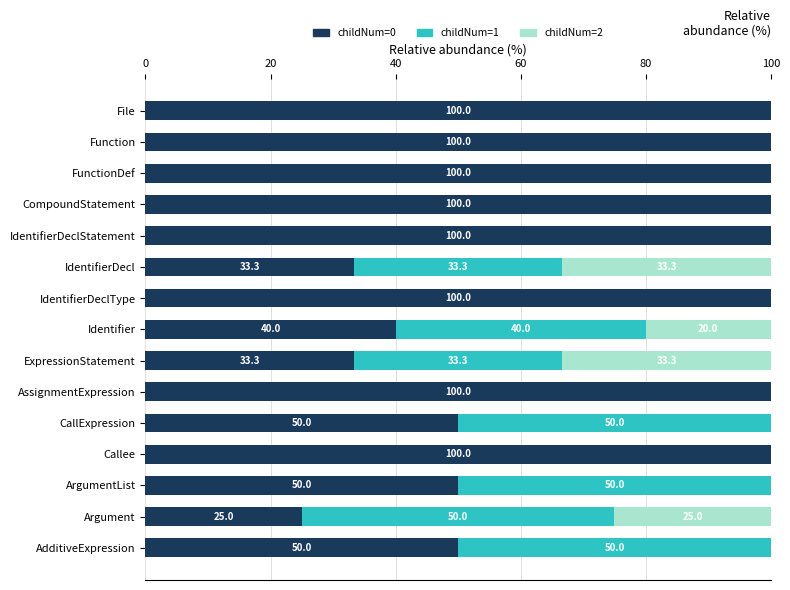

What is the approximate value of childNum=0 at CallExpression?

50.0